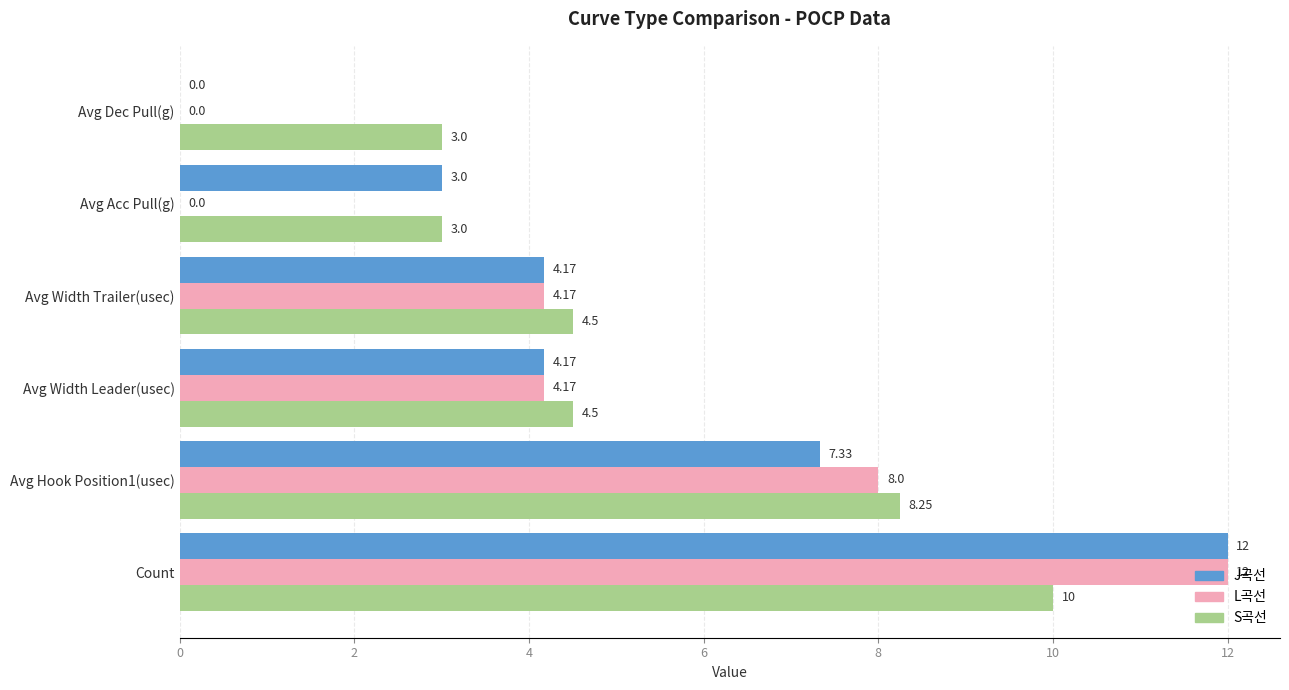

At which category is the sum across all series the highest?

Count